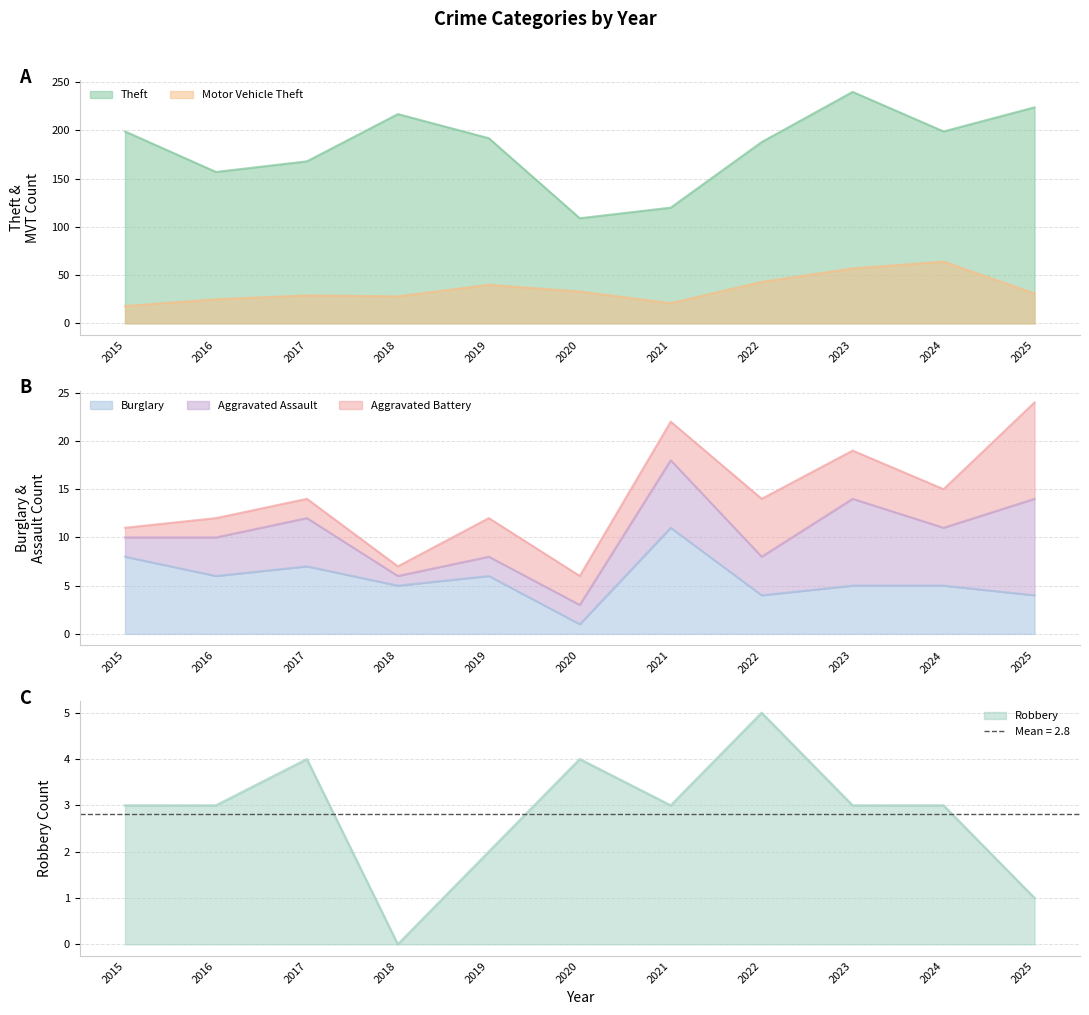

Between 2015 and 2022, which is larger?

2015